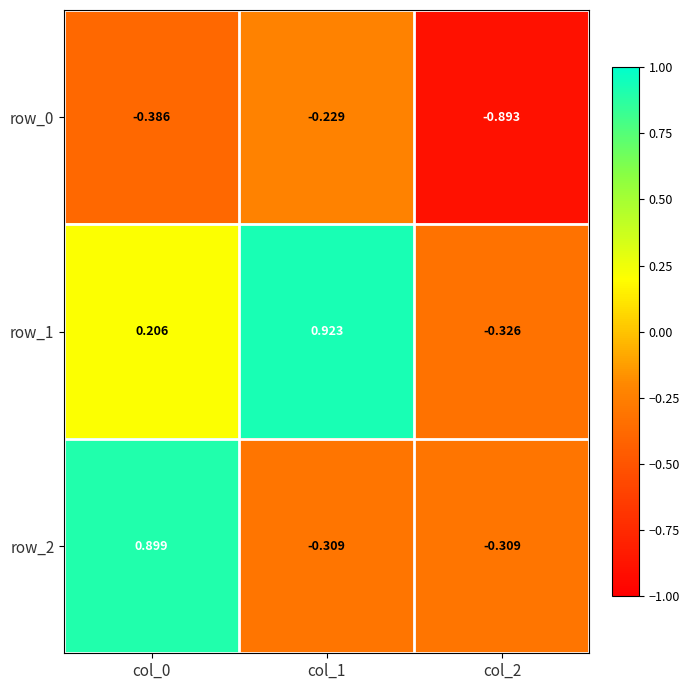

How many categories are shown in the chart?

3